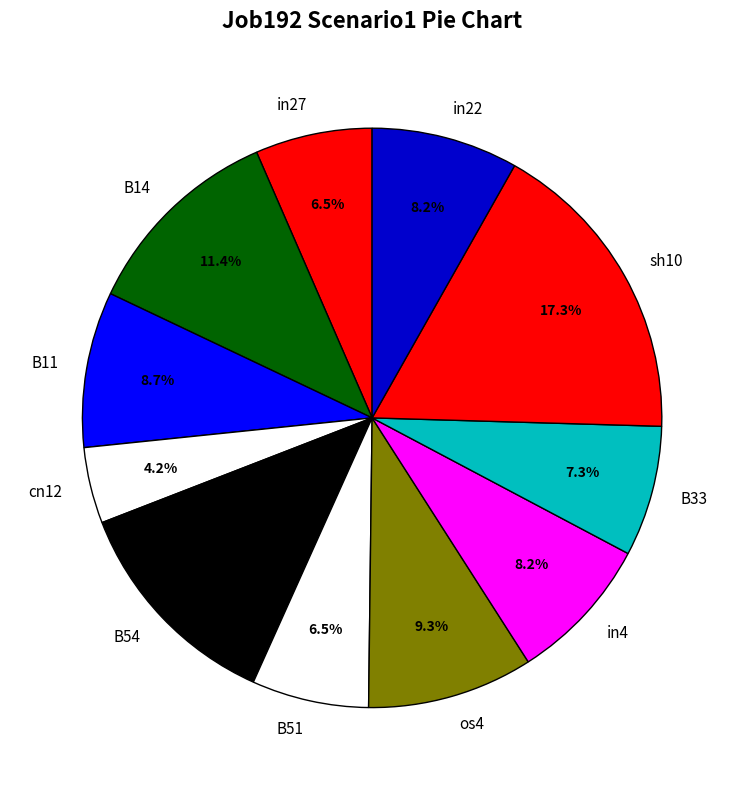

What is the smallest slice in the pie chart?

cn12